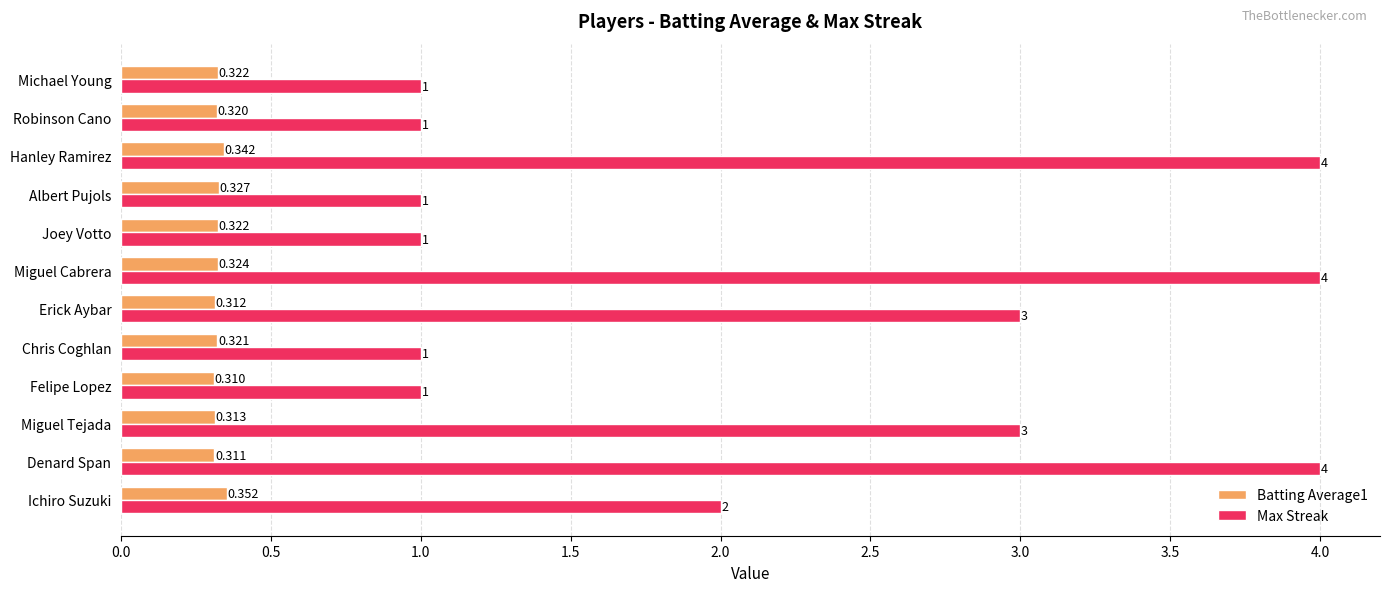

At which label does Batting Average1 reach its minimum?

Felipe Lopez